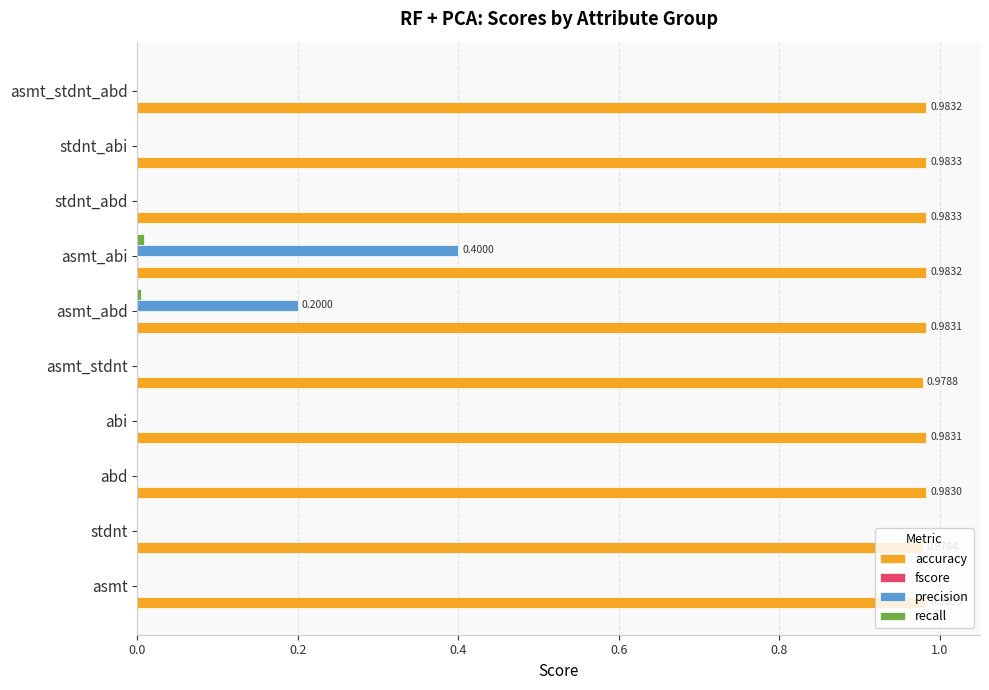

Which series has the largest total across all categories?

accuracy